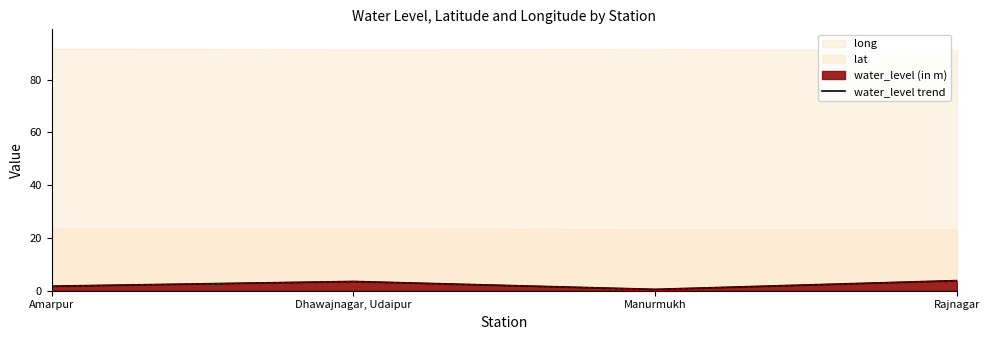

What is the change in value from Manurmukh to Rajnagar?

+3.3